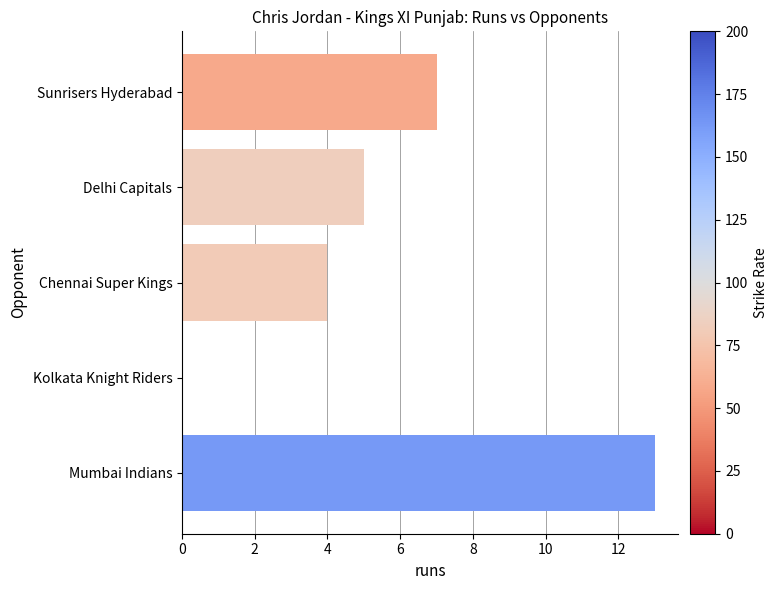

Reading top to bottom, what are all the values shown in this chart?

Sunrisers Hyderabad=7	Delhi Capitals=5	Chennai Super Kings=4	Kolkata Knight Riders=0	Mumbai Indians=13